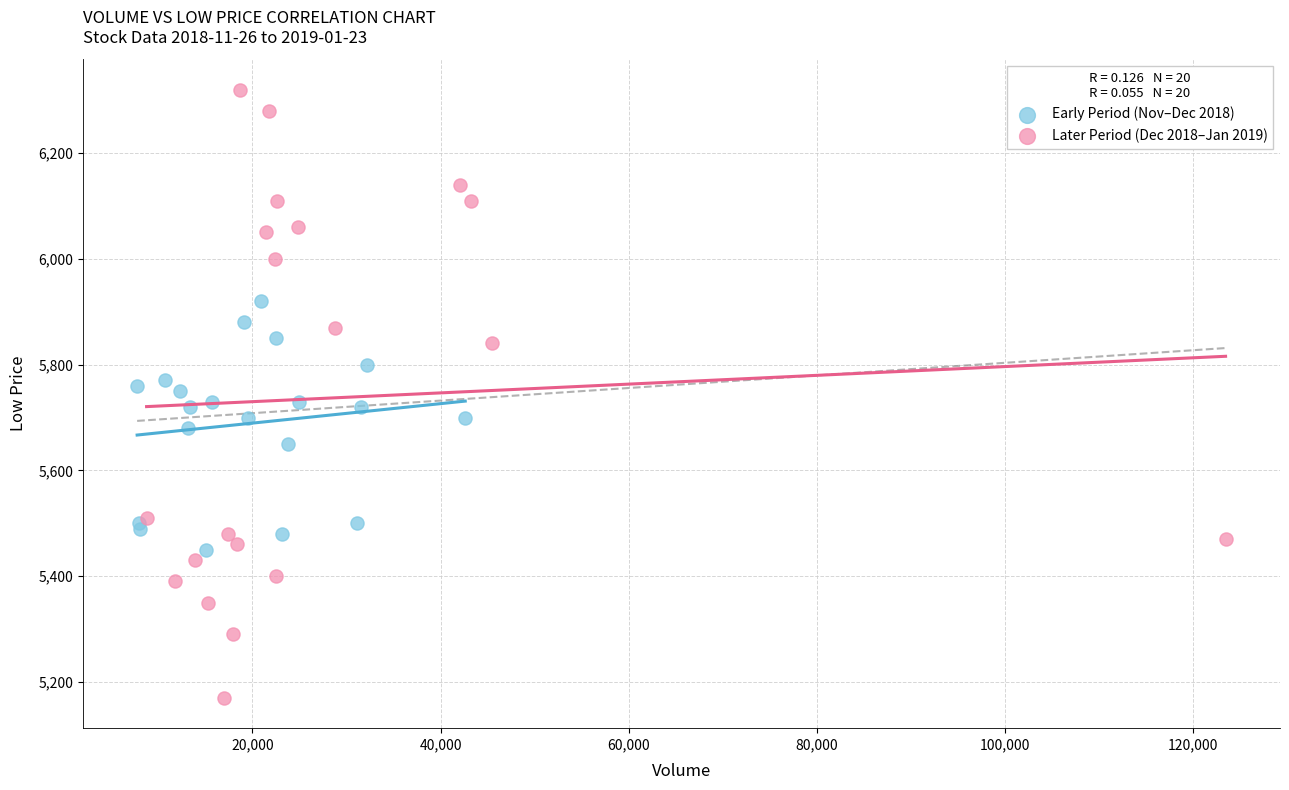

Which series has the largest Y range (max minus min)?

Later Period (Dec 2018–Jan 2019)